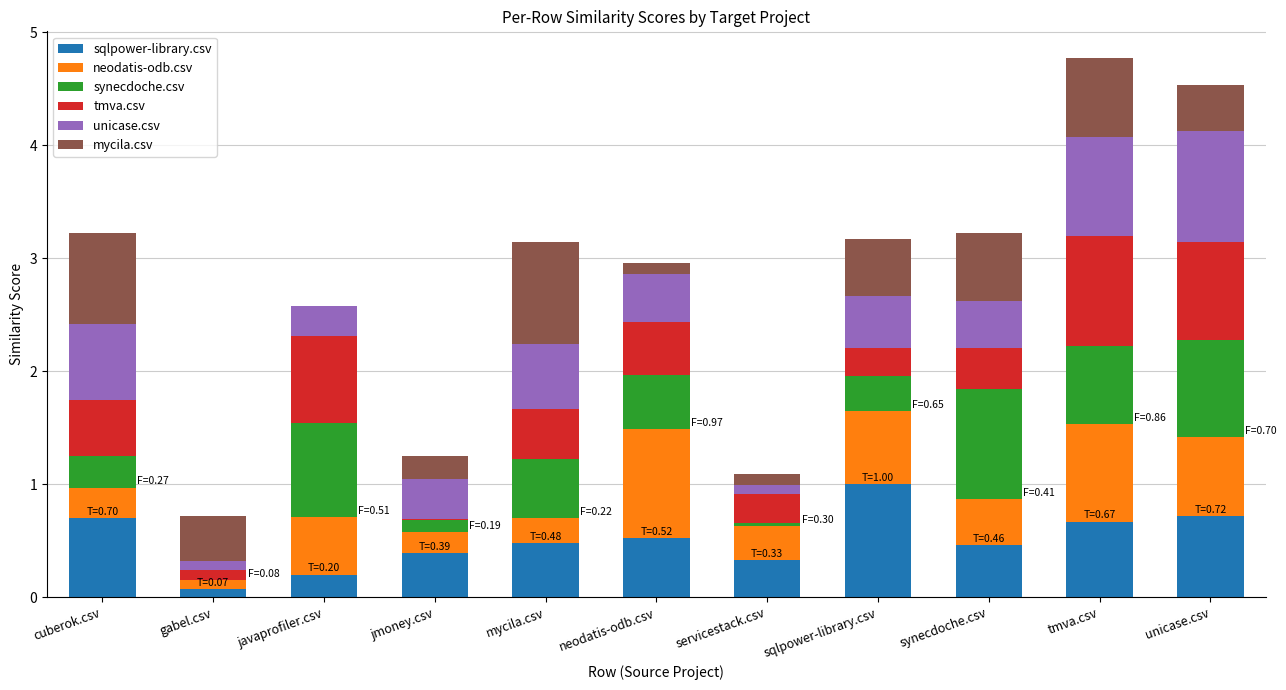

True or false: sqlpower-library.csv has a value of 0.7 at cuberok.csv.

True